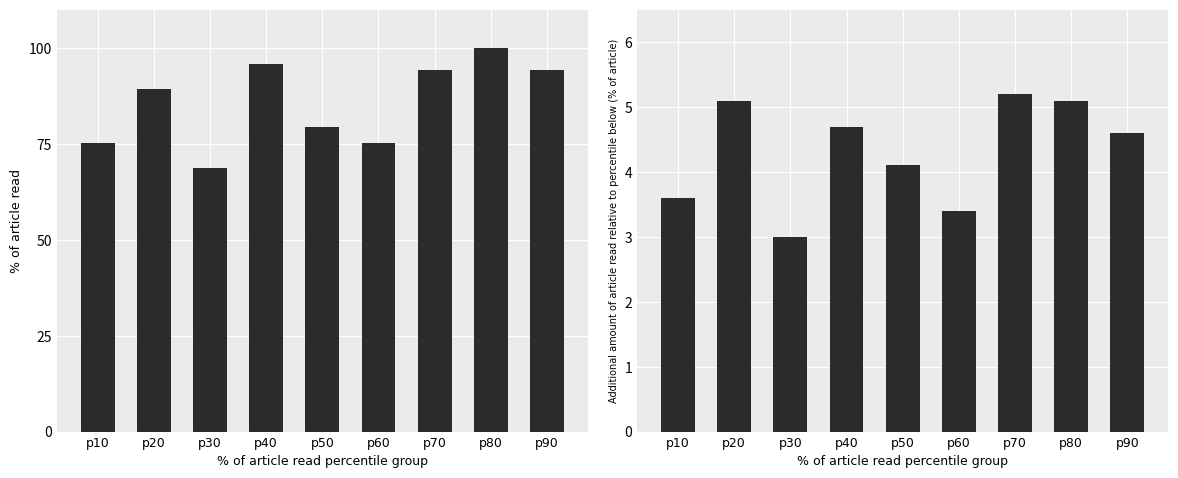

Between p60 and p10, which is larger?

p60